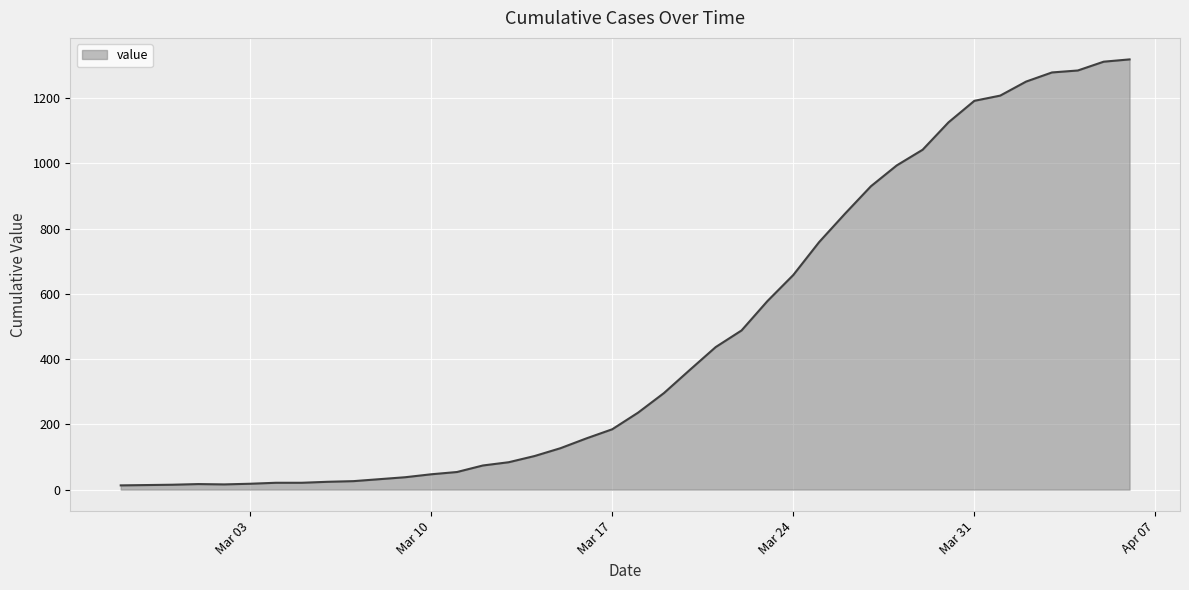

What is the minimum value shown in the chart?

13